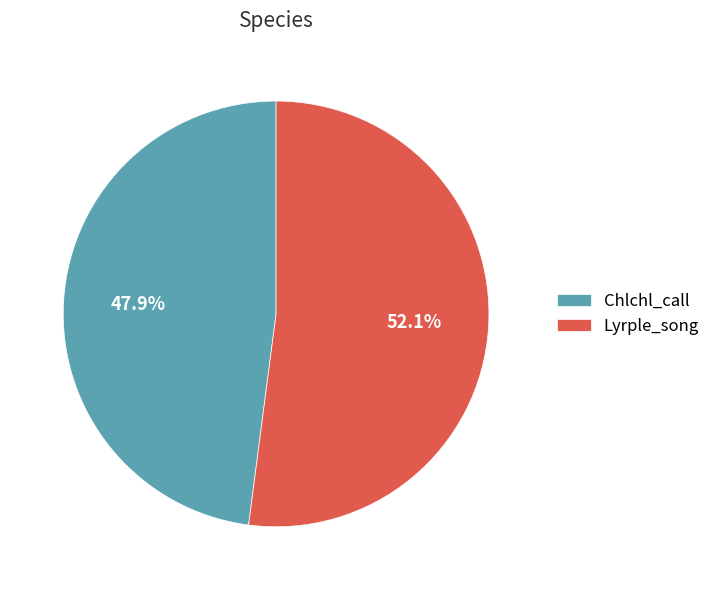

True or false: Chlchl_call accounts for 48% of the total.

True